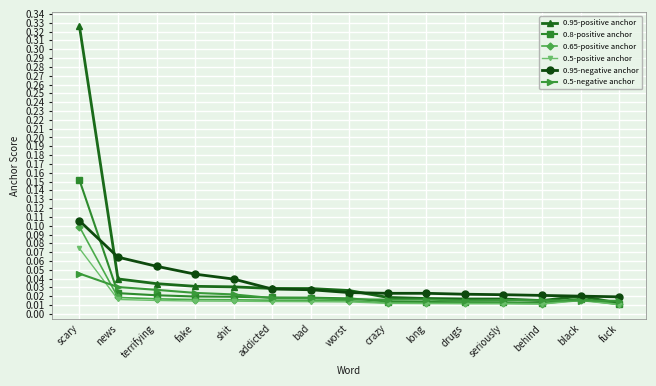

At how many categories does at least one series exceed 0?

15